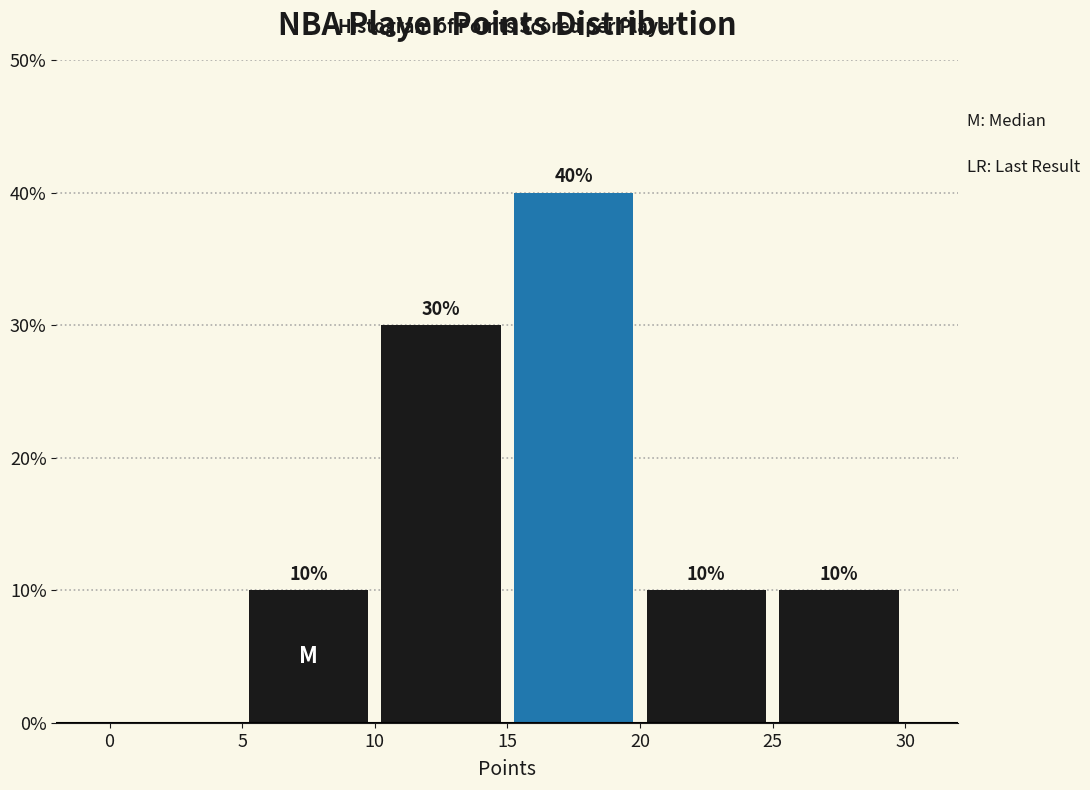

Over which range of the x-axis is the bar tallest?

15 to 20